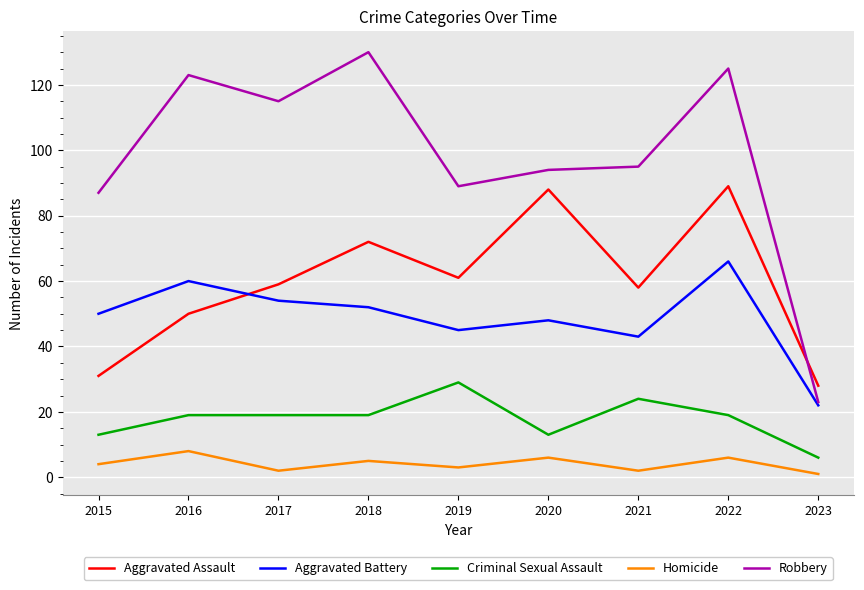

What is the difference between the Criminal Sexual Assault values at 2022 and 2021?

5